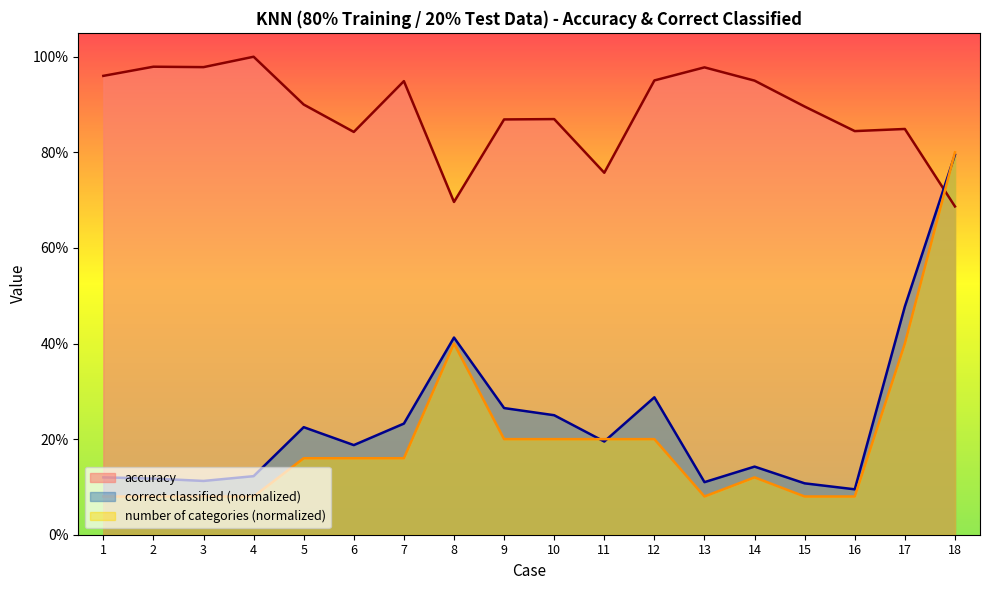

List the labels in order of number of categories value, largest first.

18, 8, 17, 9, 10, 11, 12, 5, 6, 7, 14, 1, 2, 3, 4, 13, 15, 16